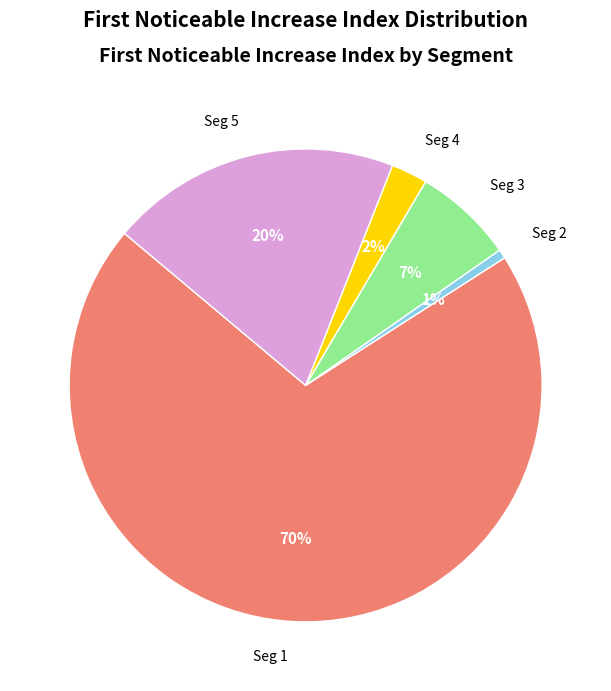

How many slices are in this pie chart?

5